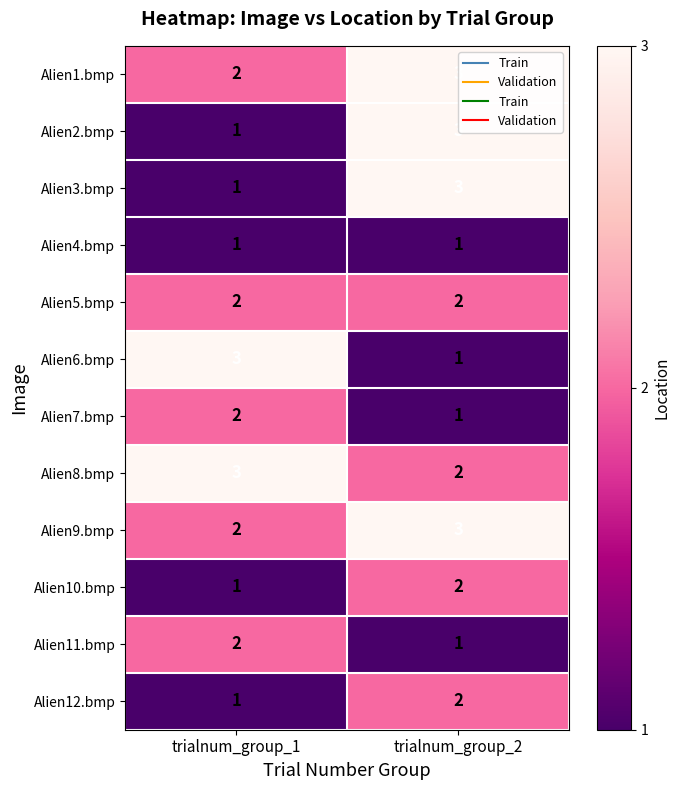

How many categories are shown in the chart?

2